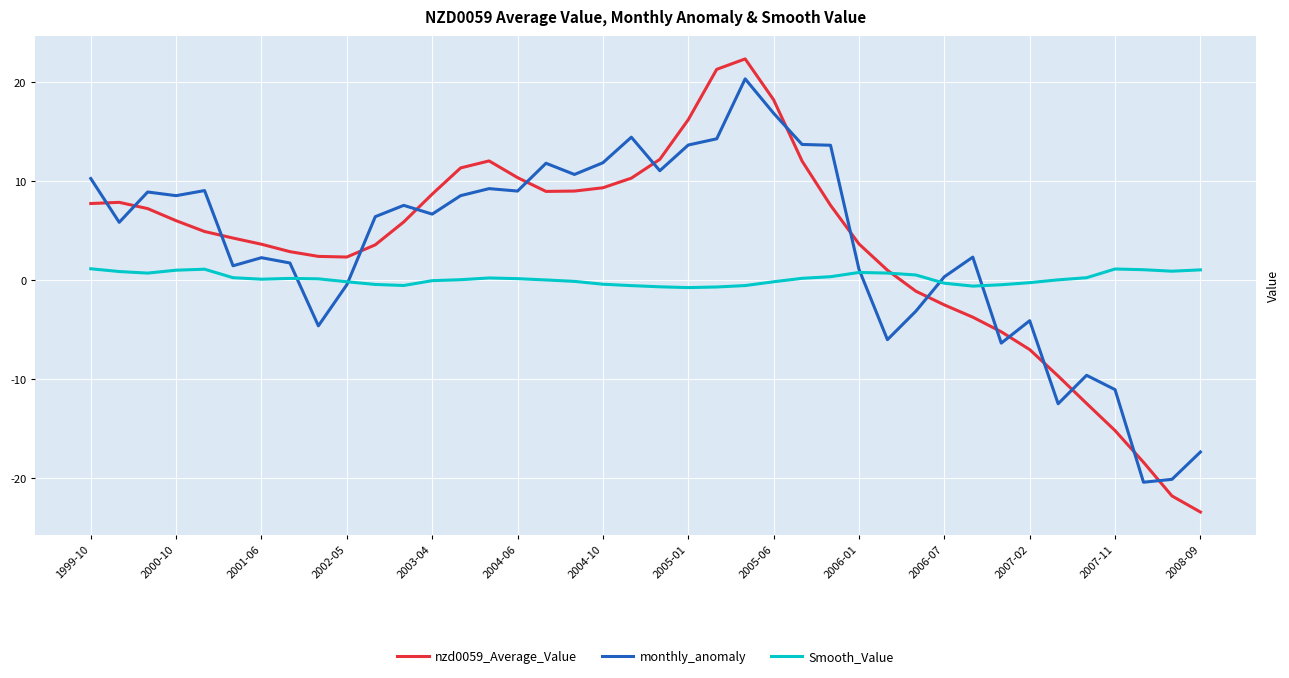

What is the greatest value displayed?

22.3